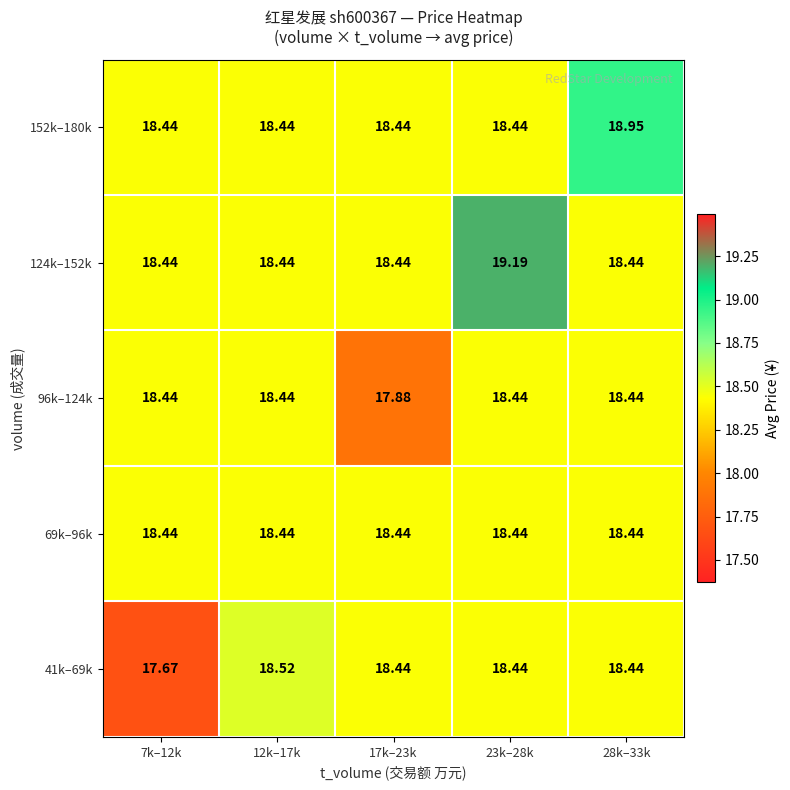

Count the number of categories in the chart.

5